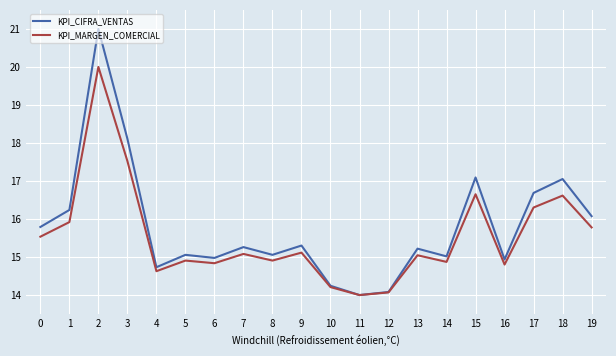

What is the minimum value shown in the chart?

14.0